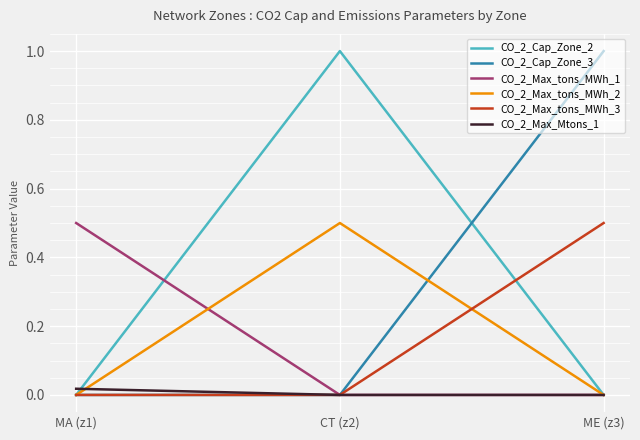

What is the maximum value shown in the chart?

1.0